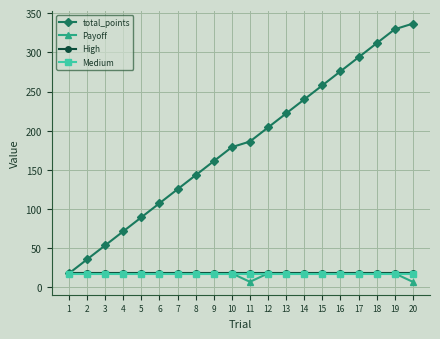

Is it true that Medium equals 28.8 at 11?

False